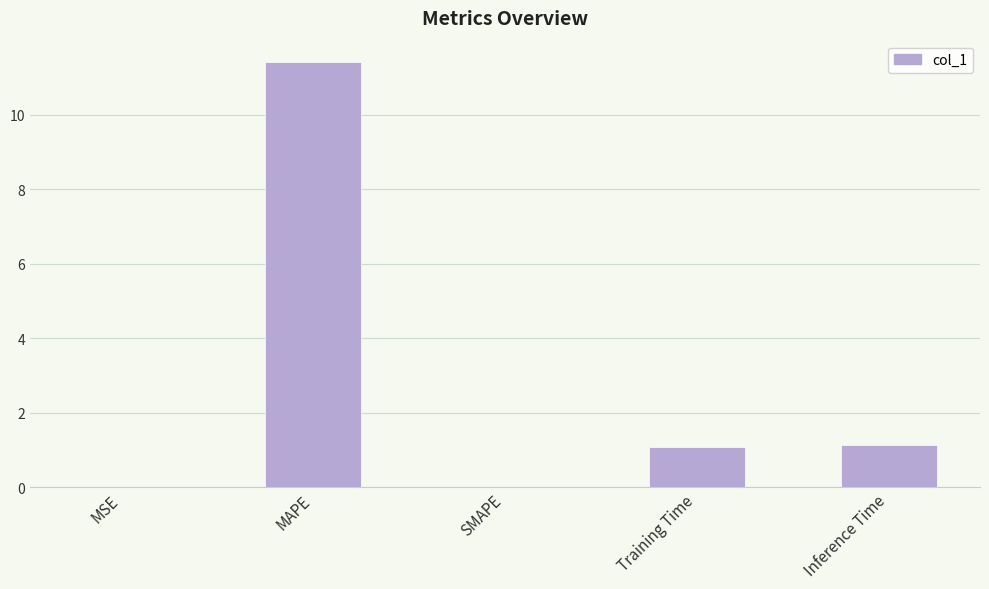

What is the sum of the values at MAPE and MSE?

11.4